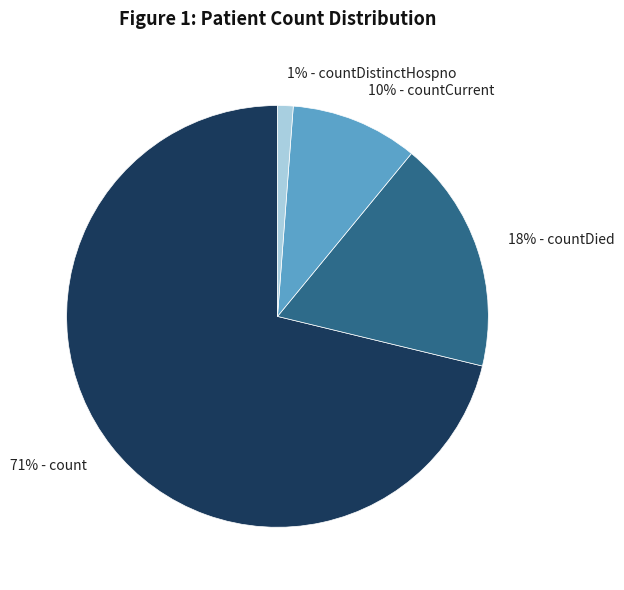

Rank the categories by value from lowest to highest.

1% - countDistinctHospno, 10% - countCurrent, 18% - countDied, 71% - count